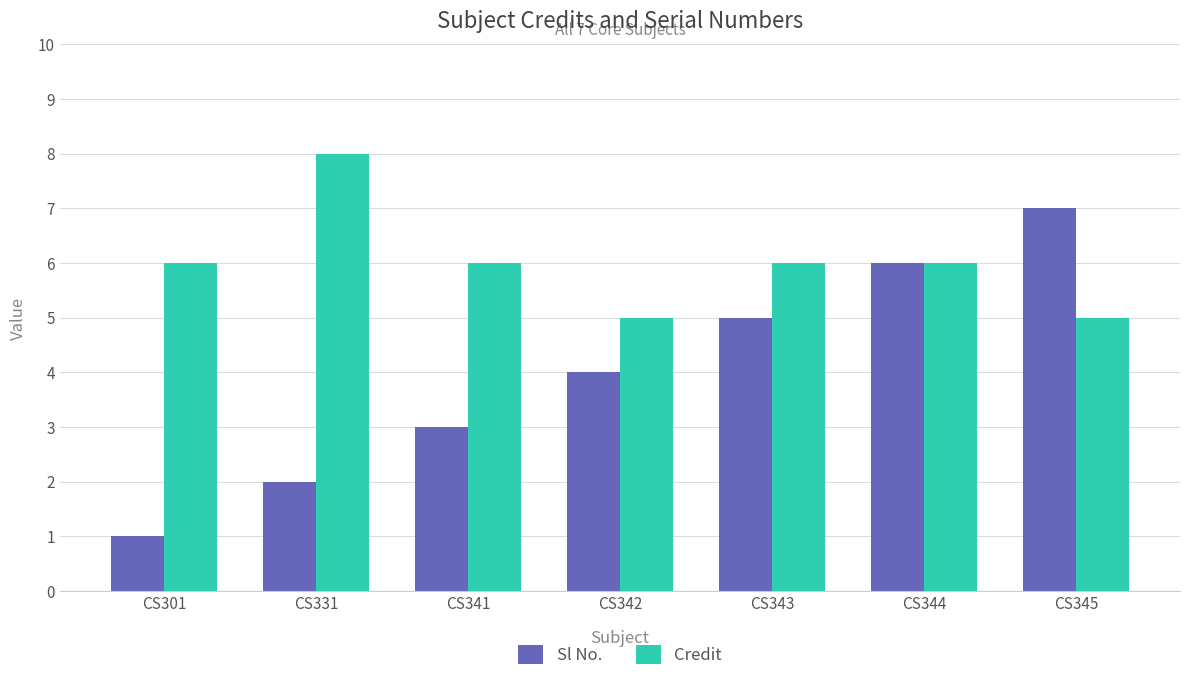

How many series are shown in this chart?

2